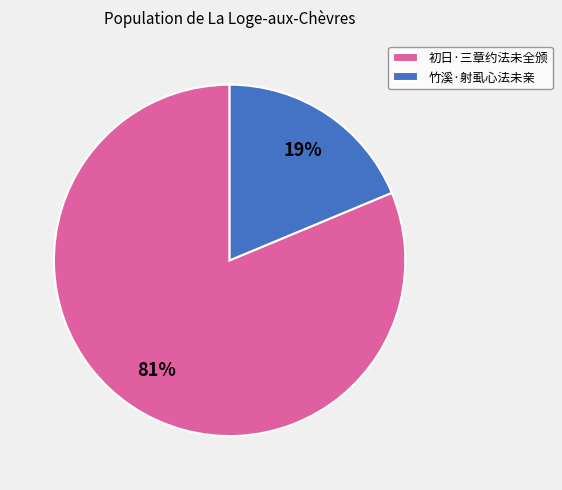

To the nearest percent, what percentage of the pie is 竹溪·射虱心法未亲?

19%